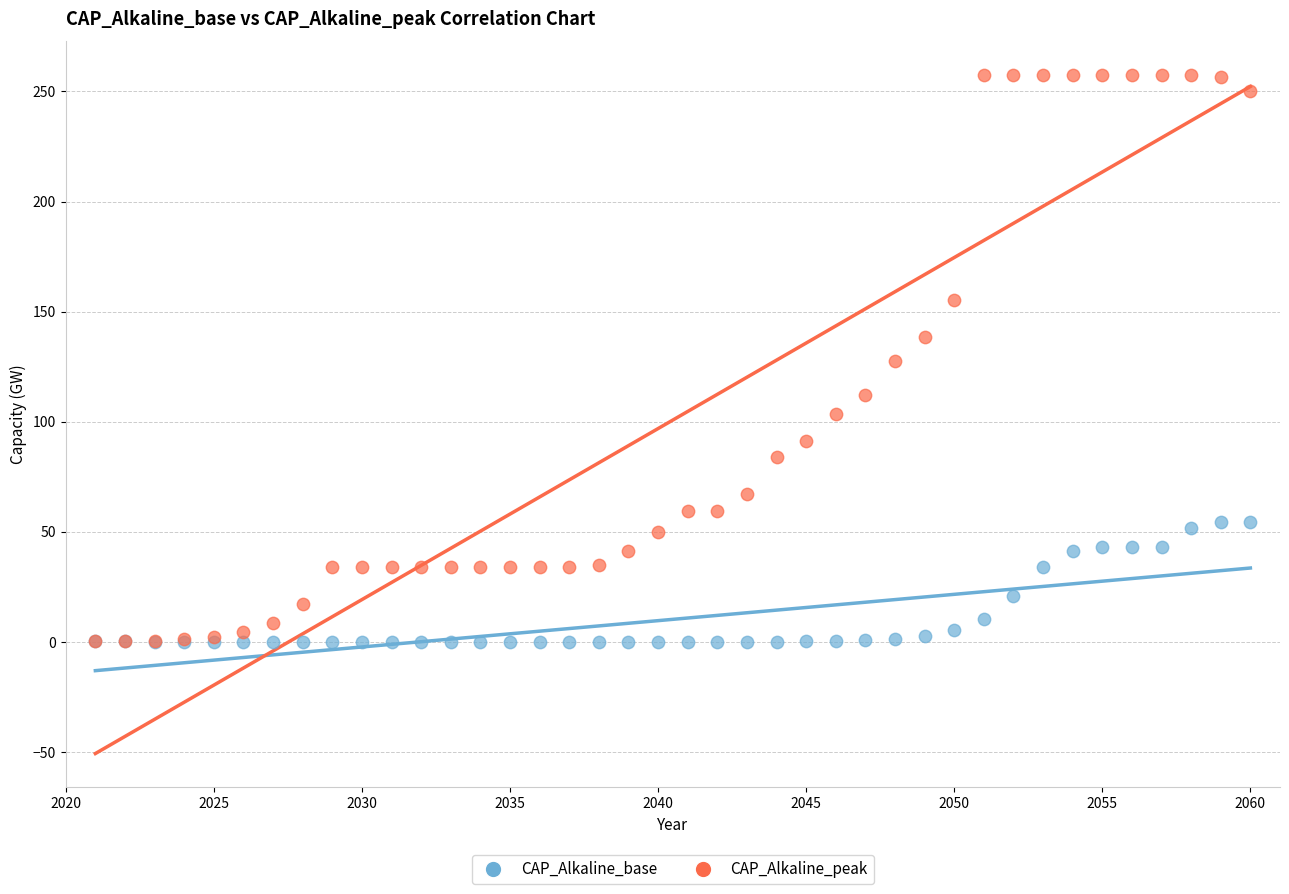

What are all the series names shown in the legend?

CAP_Alkaline_base, CAP_Alkaline_peak